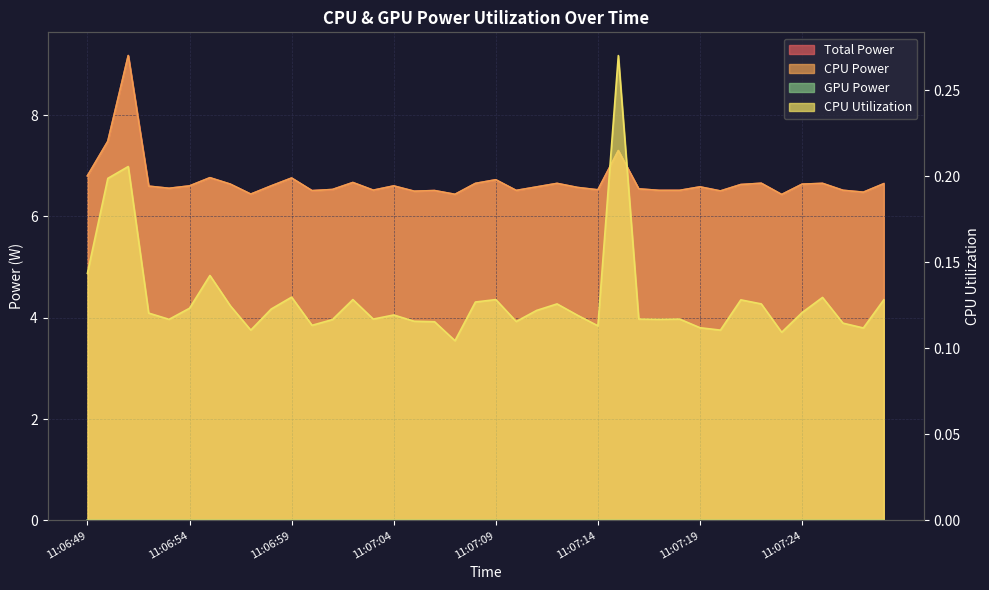

What is the sum of all CPU Power values?

267.5